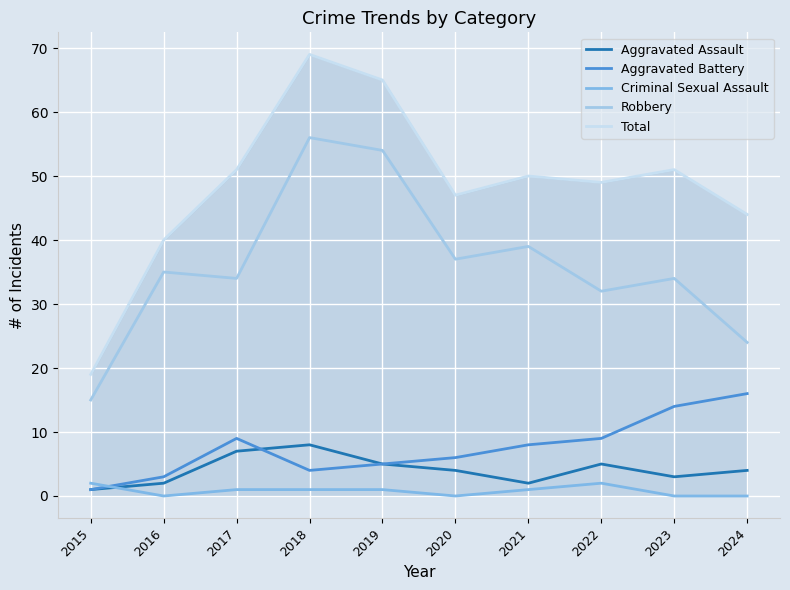

Reading right to left, extract all data points from this chart.

Aggravated Assault: 4	3	5	2	4	5	8	7	2	1
Aggravated Battery: 16	14	9	8	6	5	4	9	3	1
Criminal Sexual Assault: 0	0	2	1	0	1	1	1	0	2
Robbery: 24	34	32	39	37	54	56	34	35	15
Total: 44	51	49	50	47	65	69	51	40	19